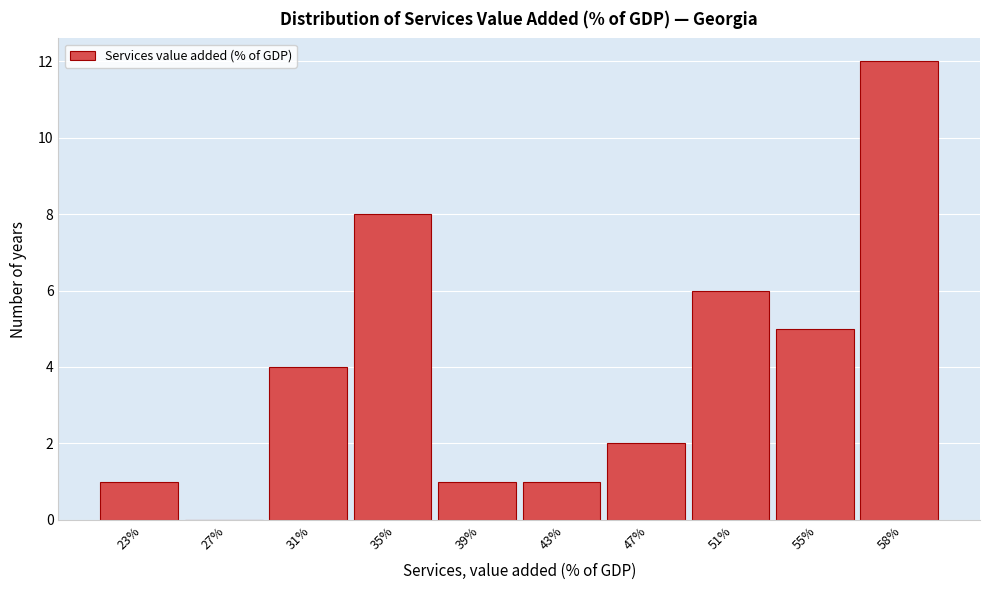

Reading left to right, list all the values displayed in this chart.

23%=1	27%=0	31%=4	35%=8	39%=1	43%=1	47%=2	51%=6	55%=5	58%=12